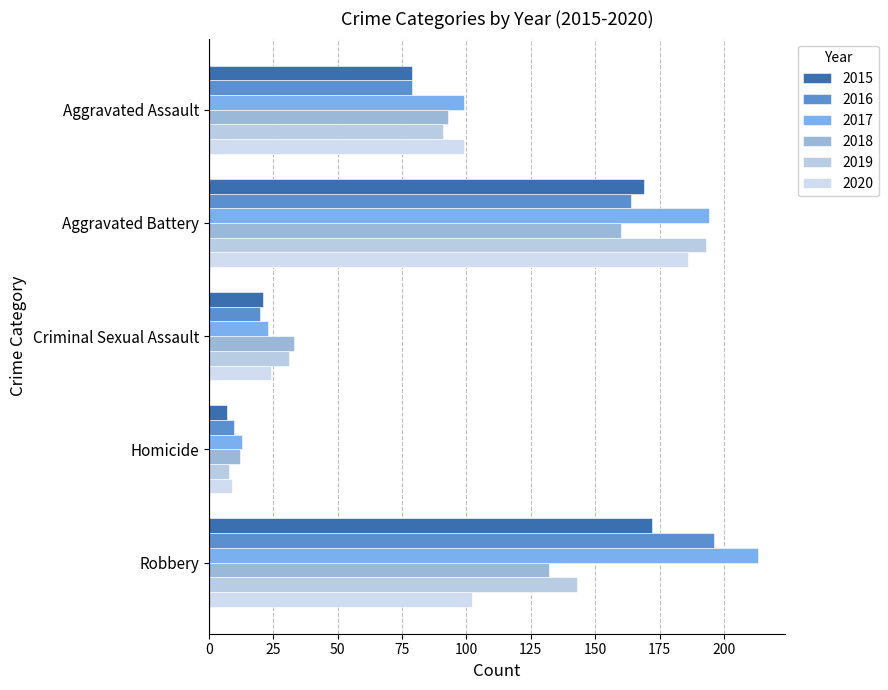

What is the sum of the 2019 values at Aggravated Battery and Homicide?

201